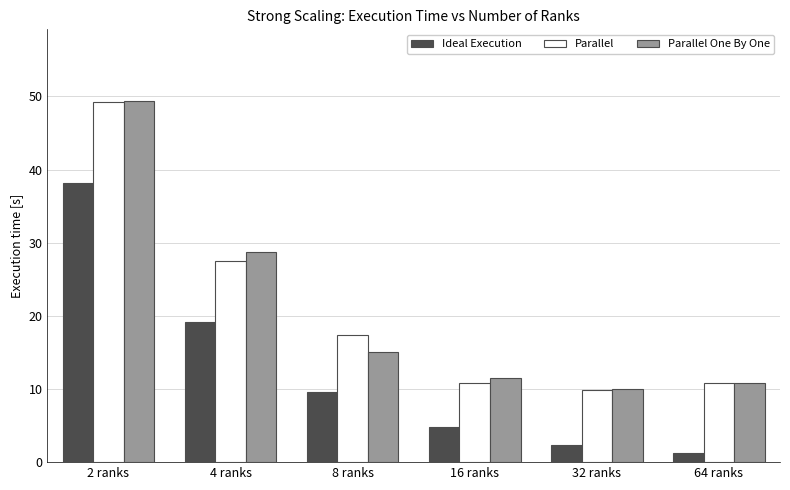

How many values in the Parallel One By One series exceed 14?

3